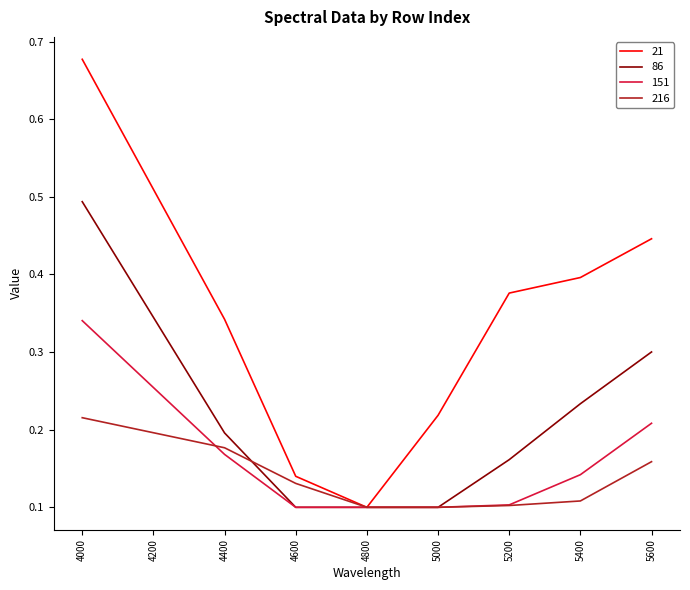

What are all the series names shown in the legend?

21, 86, 151, 216